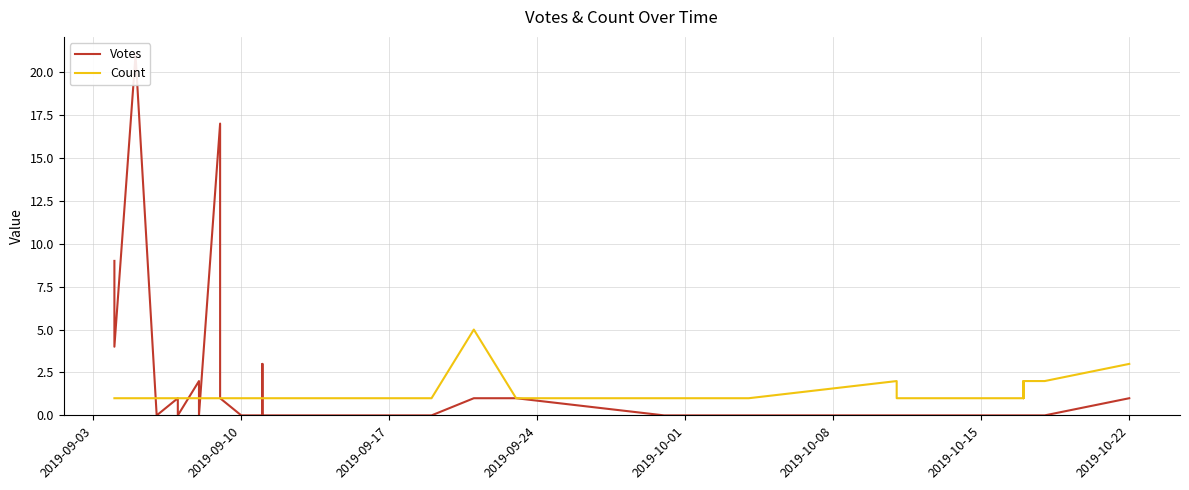

True or false: Votes has more than 1 interior local peaks.

True